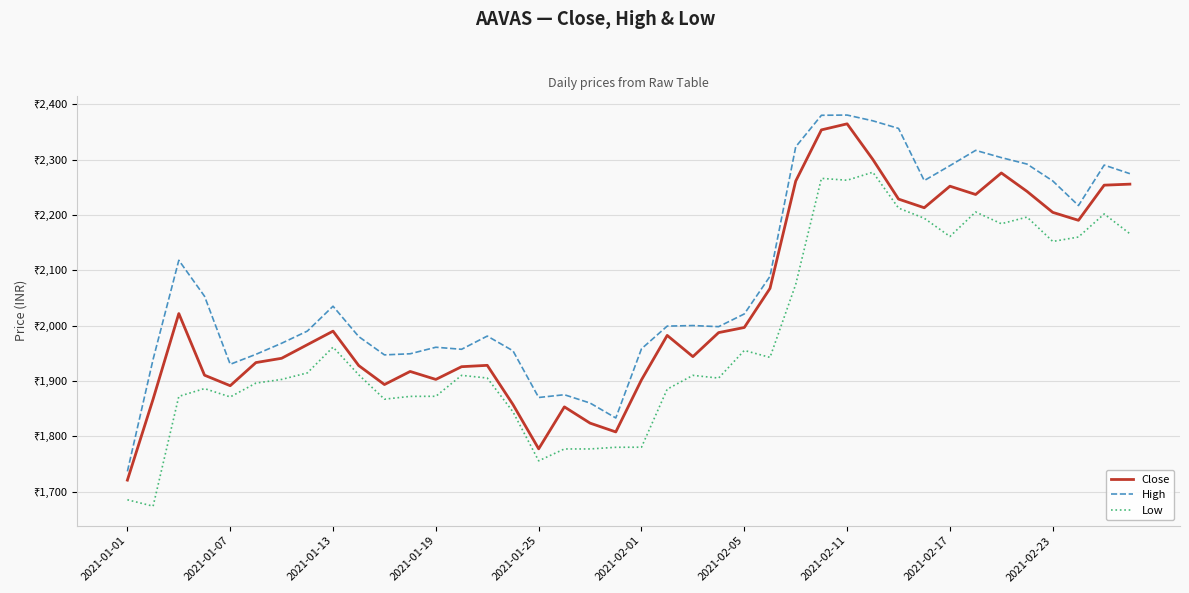

Does the chart have visible grid lines?

Yes